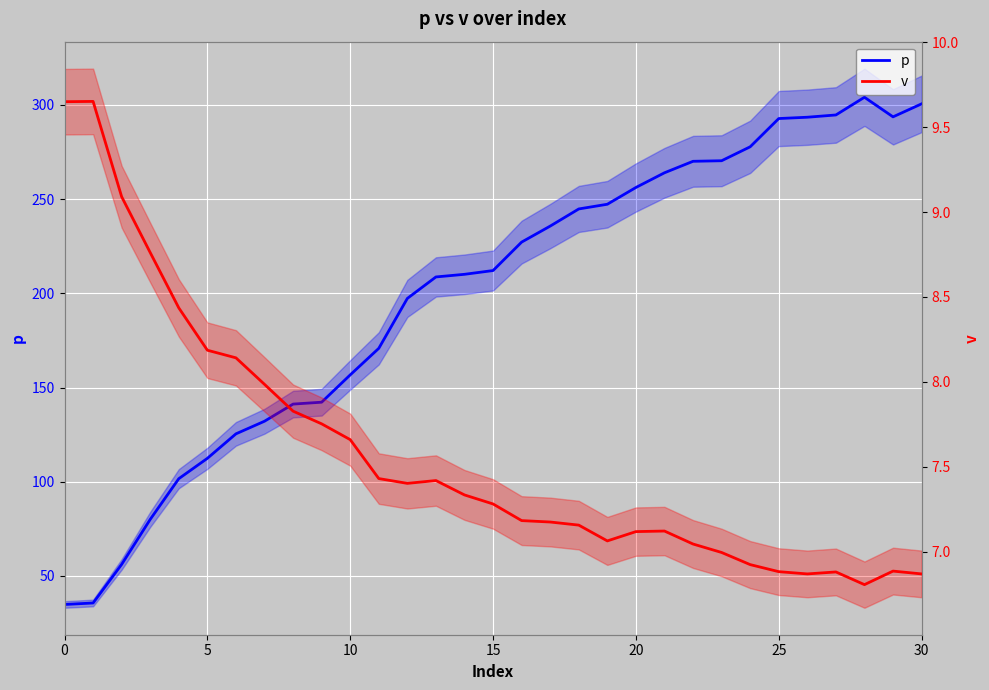

In p, how many points are lower than both neighbors (excluding endpoints)?

1